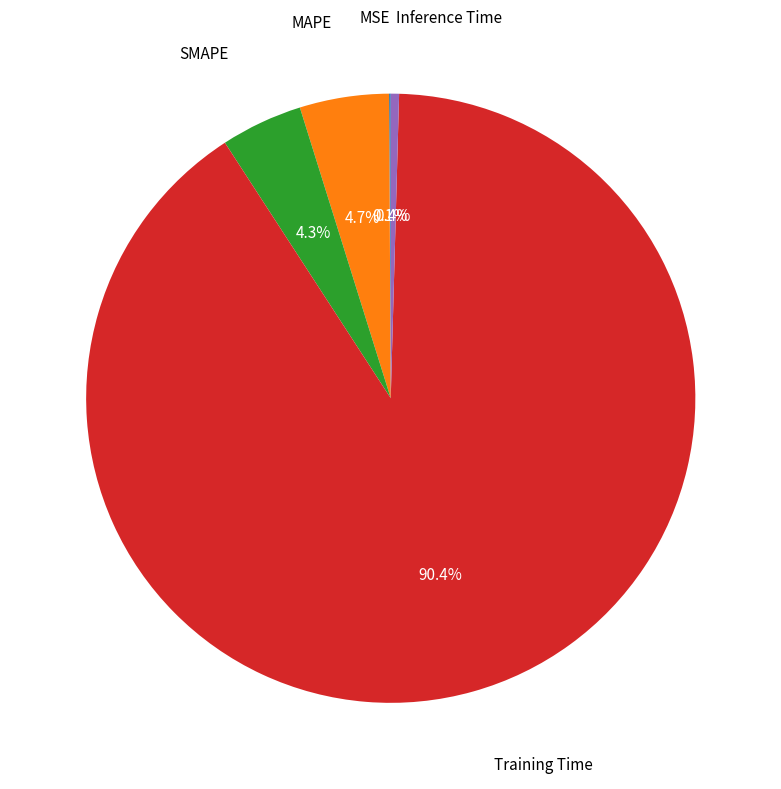

Is there any slice that represents more than half of the pie?

Yes